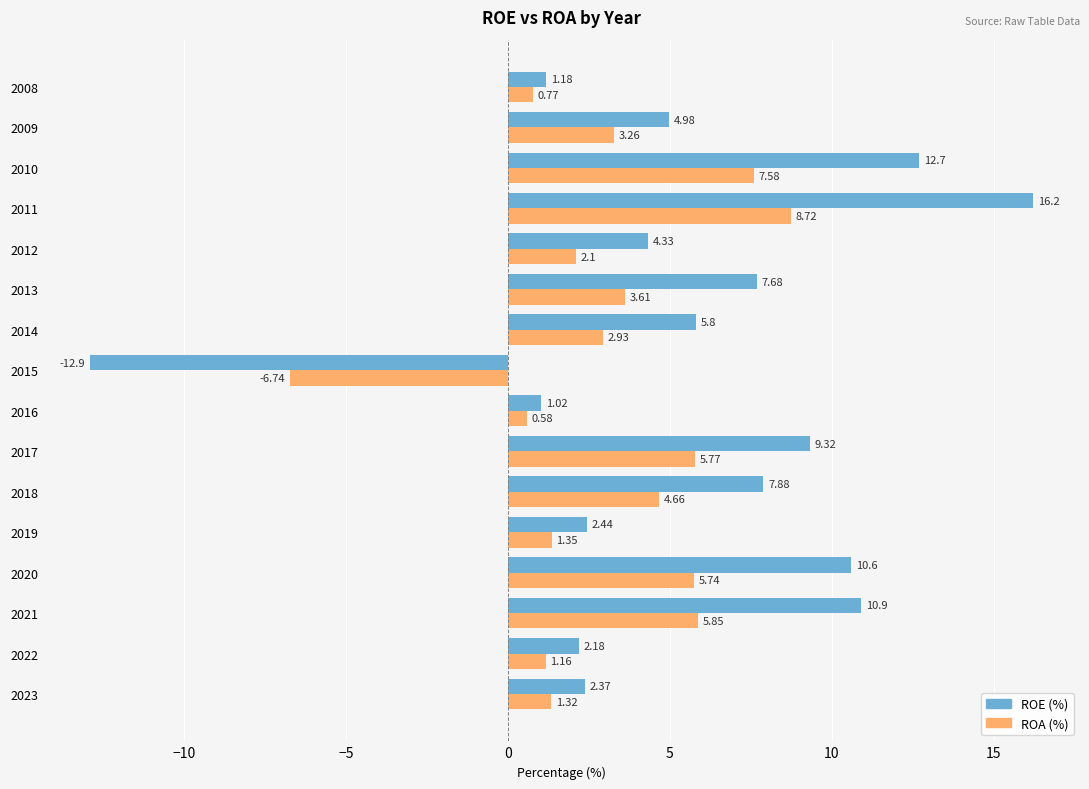

Which series has the largest range (max minus min)?

ROE (%)